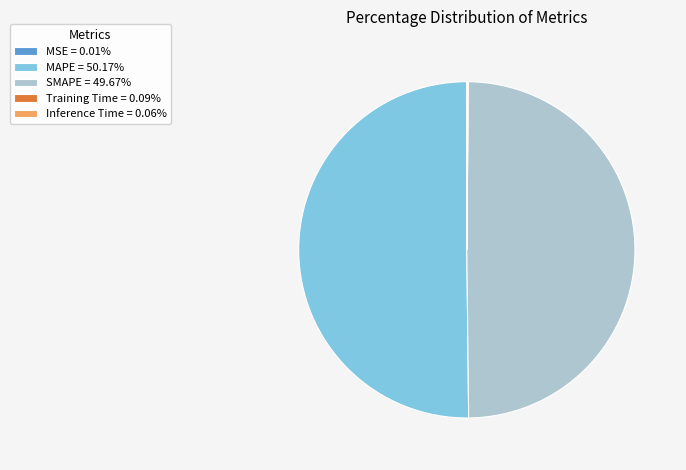

To the nearest percent, what is the difference between the largest and smallest slice percentages?

50%